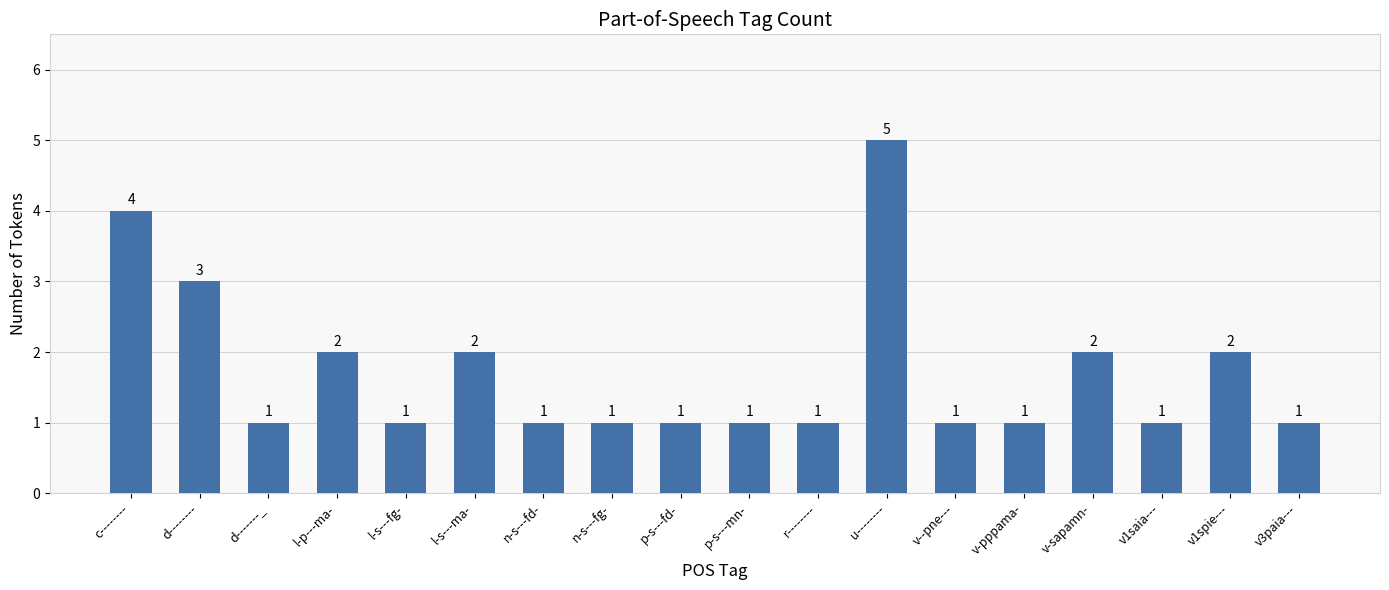

Which has a higher value, d-------- or n-s---fg-?

d--------